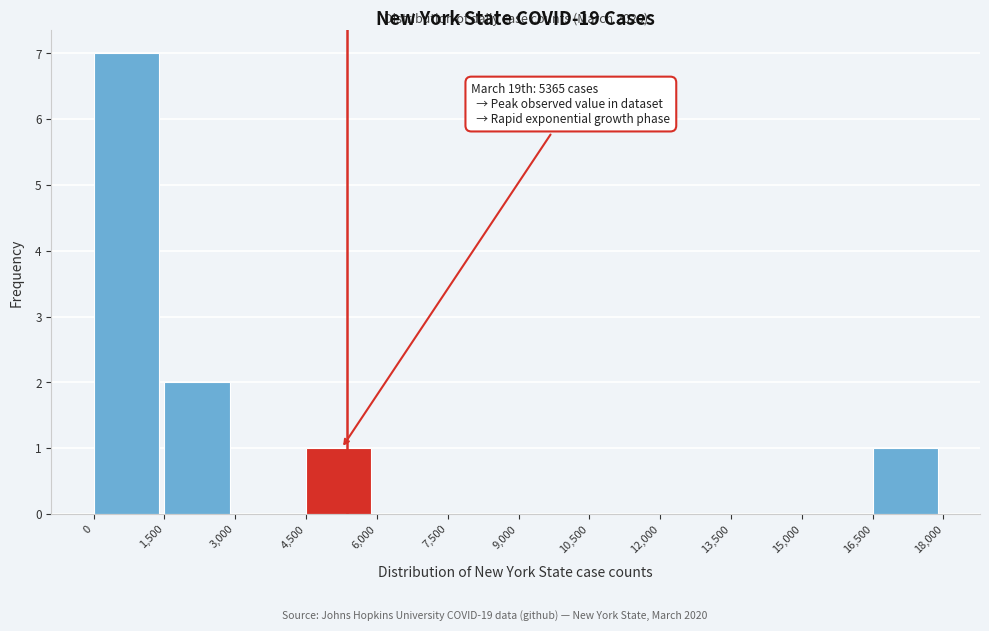

Over which range of the x-axis is the bar tallest?

0 to 1,500